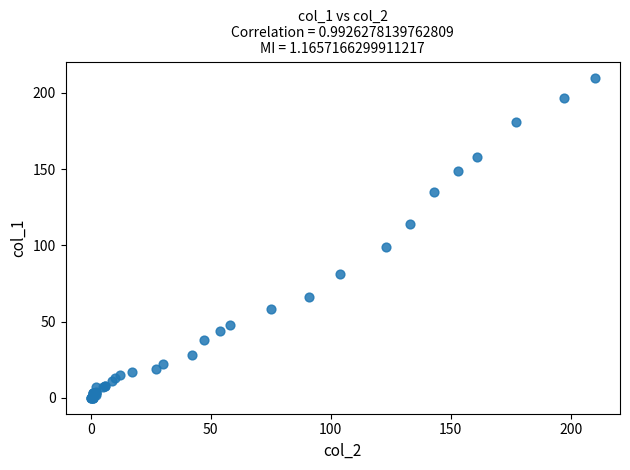

What Y value in the scatter plot is closest to 105?

99